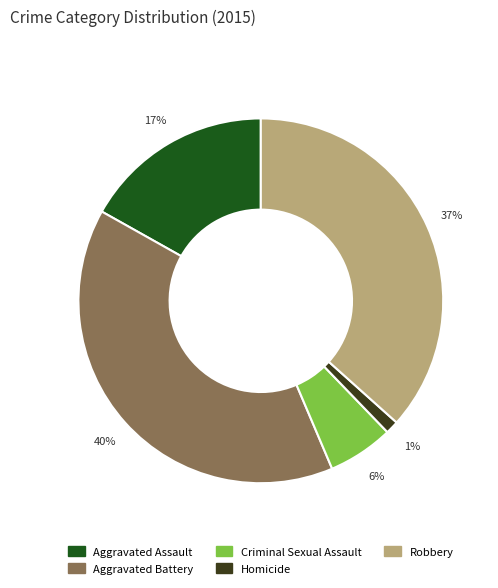

To the nearest percent, what is the difference between the Criminal Sexual Assault and Robbery slice percentages?

31%